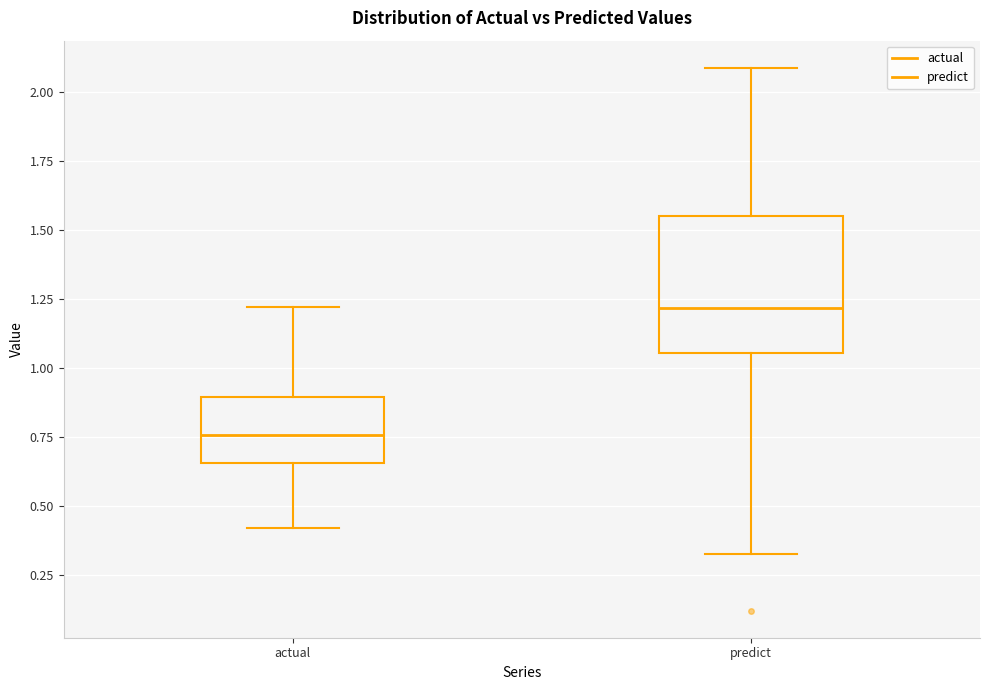

Reading left to right, read every box against the y-axis: the position of its median line, the range the box covers, and the ends of its whiskers. The values are not printed on the chart, so give them approximately, as read against the axis.

actual: median 0.75, box 0.65 to 0.90, whiskers 0.40 to 1.20
predict: median 1.20, box 1.05 to 1.55, whiskers 0.30 to 2.10